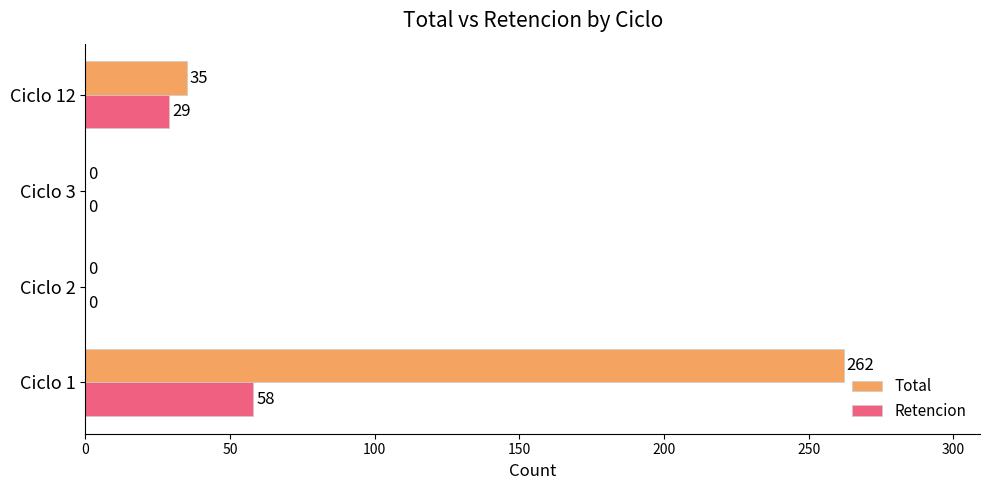

How many Retencion values are between 0 and 58?

4